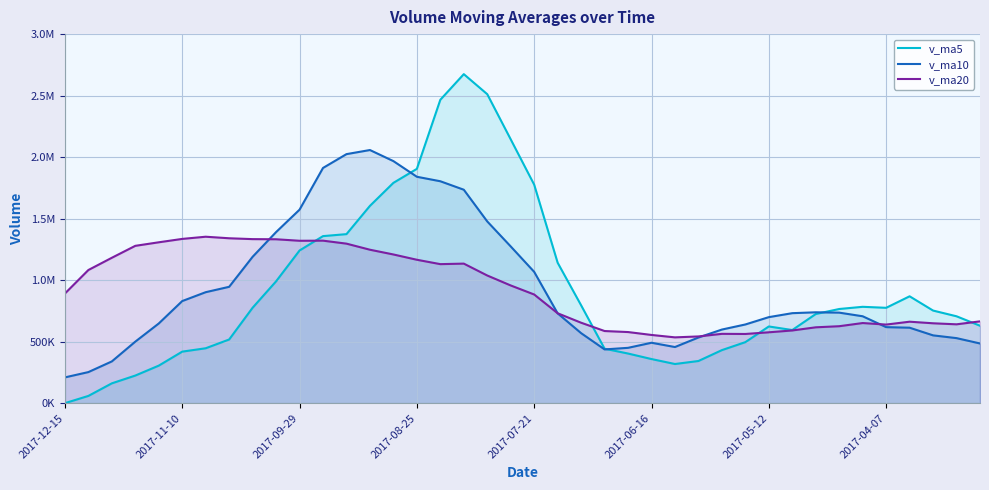

Which series has the largest total across all categories?

v_ma10